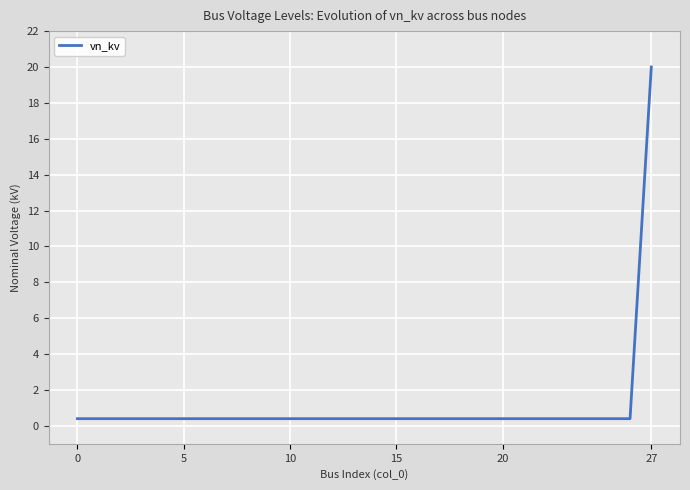

What is the difference between the maximum and minimum values?

19.6